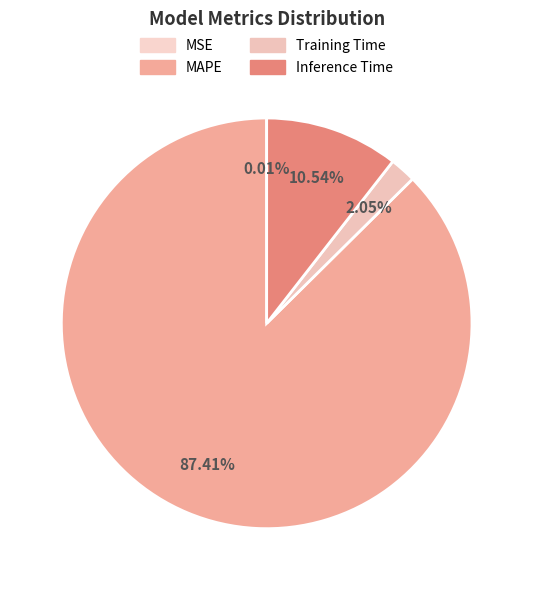

How many segments does this pie chart have?

4